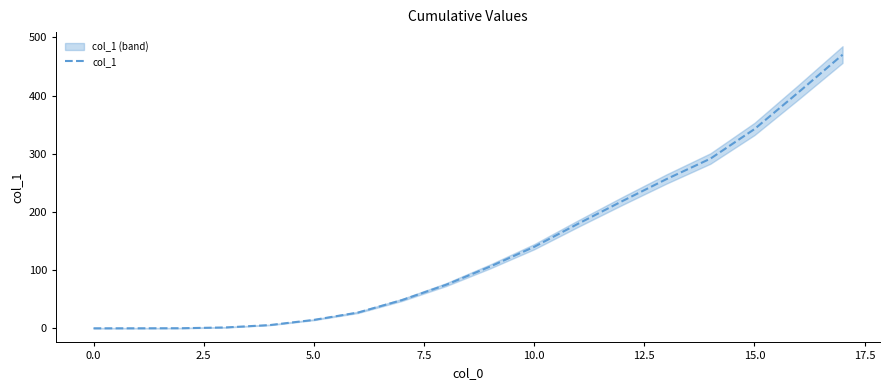

How many values exceed 106?

9